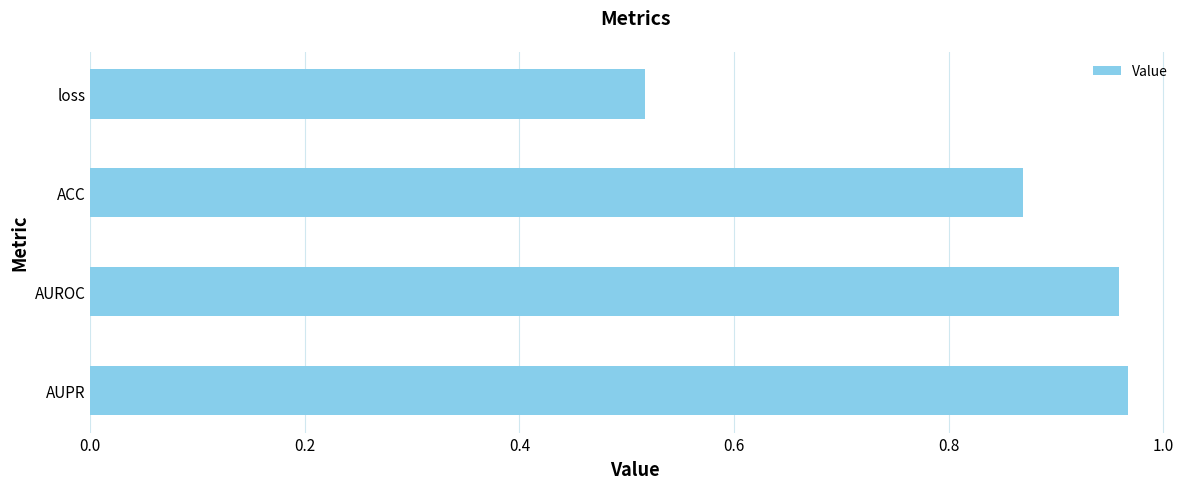

Is it true that the value at AUROC is 1.5?

False